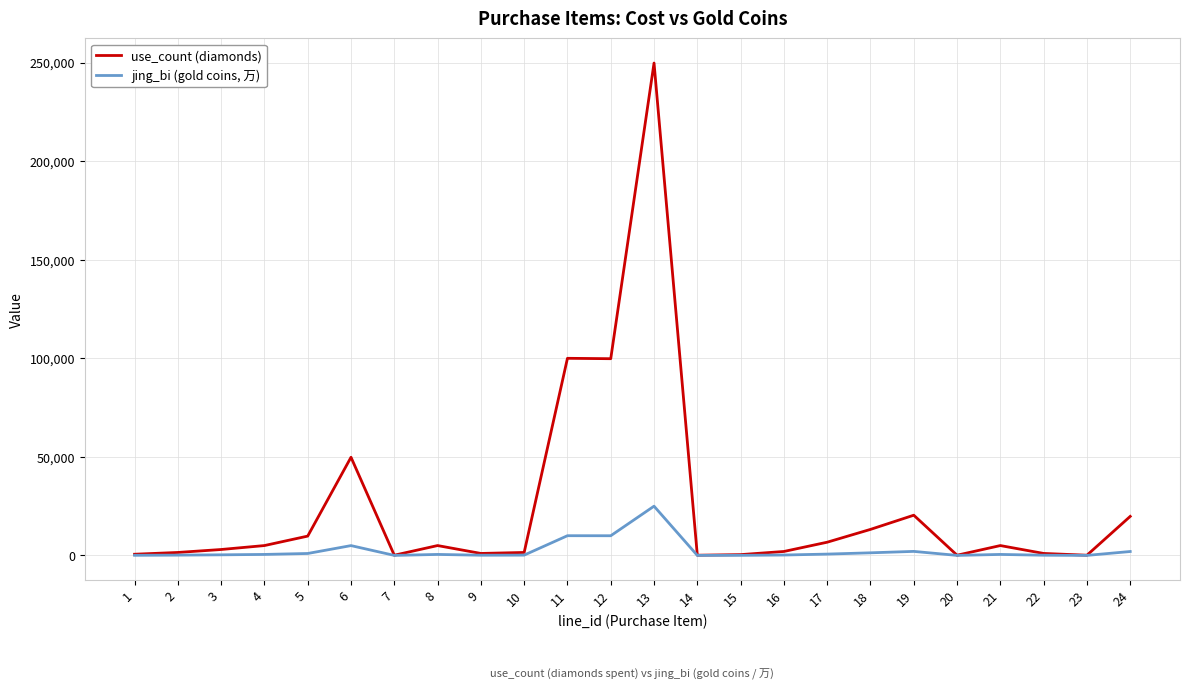

Rank the series by their average value, from highest to lowest.

use_count (diamonds), jing_bi (gold coins, 万)